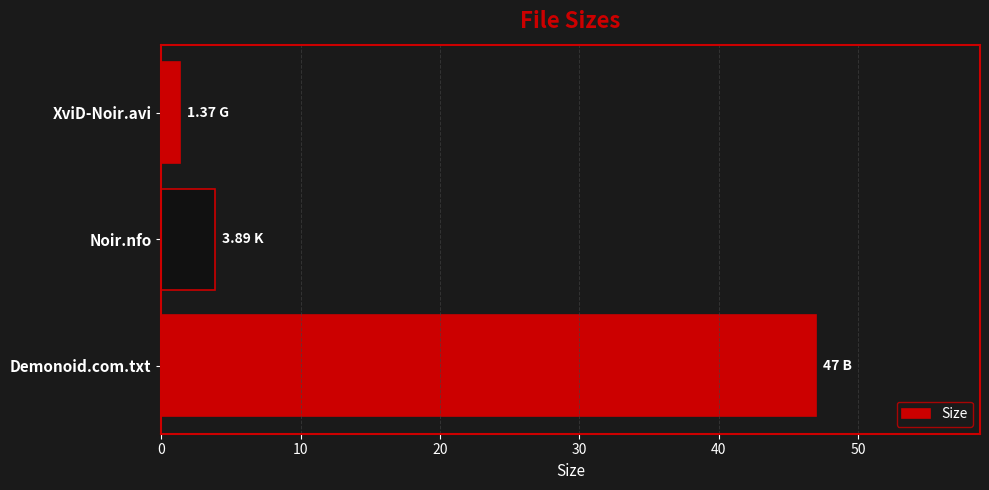

Where is the data nearest to the value 24?

Noir.nfo